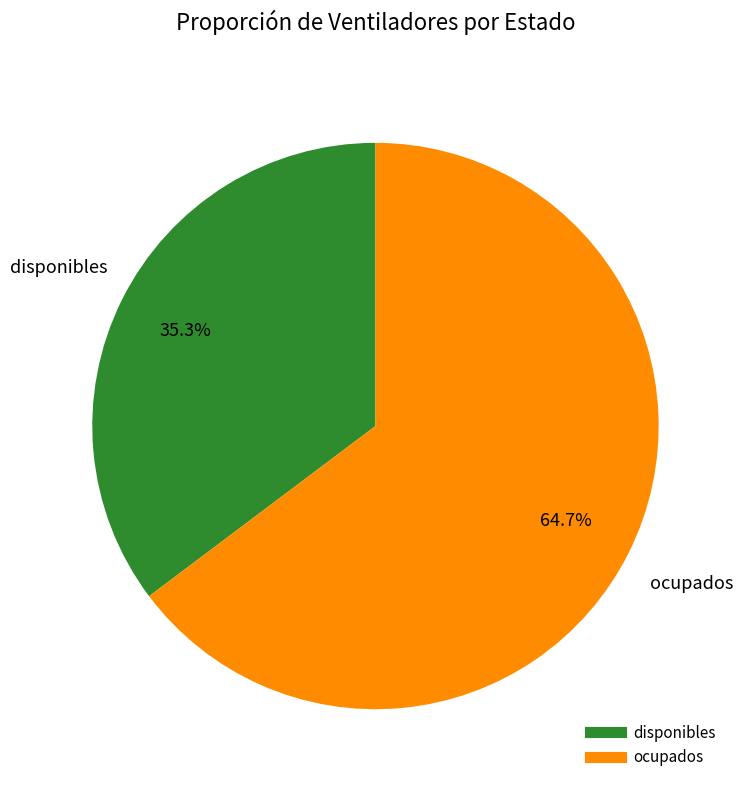

To the nearest percent, what is the average slice percentage?

50%